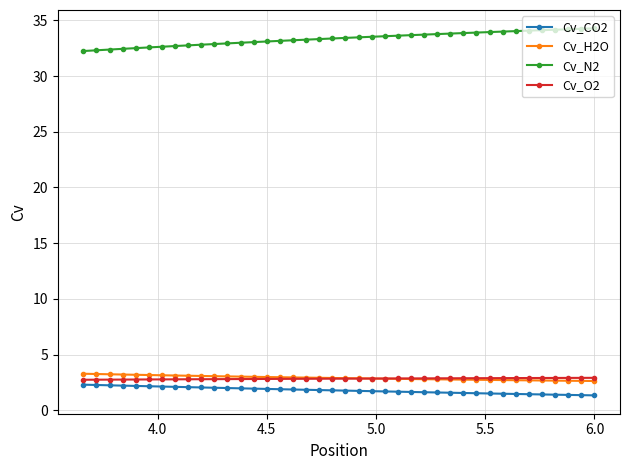

How many times do Cv_O2 and Cv_H2O cross each other?

1